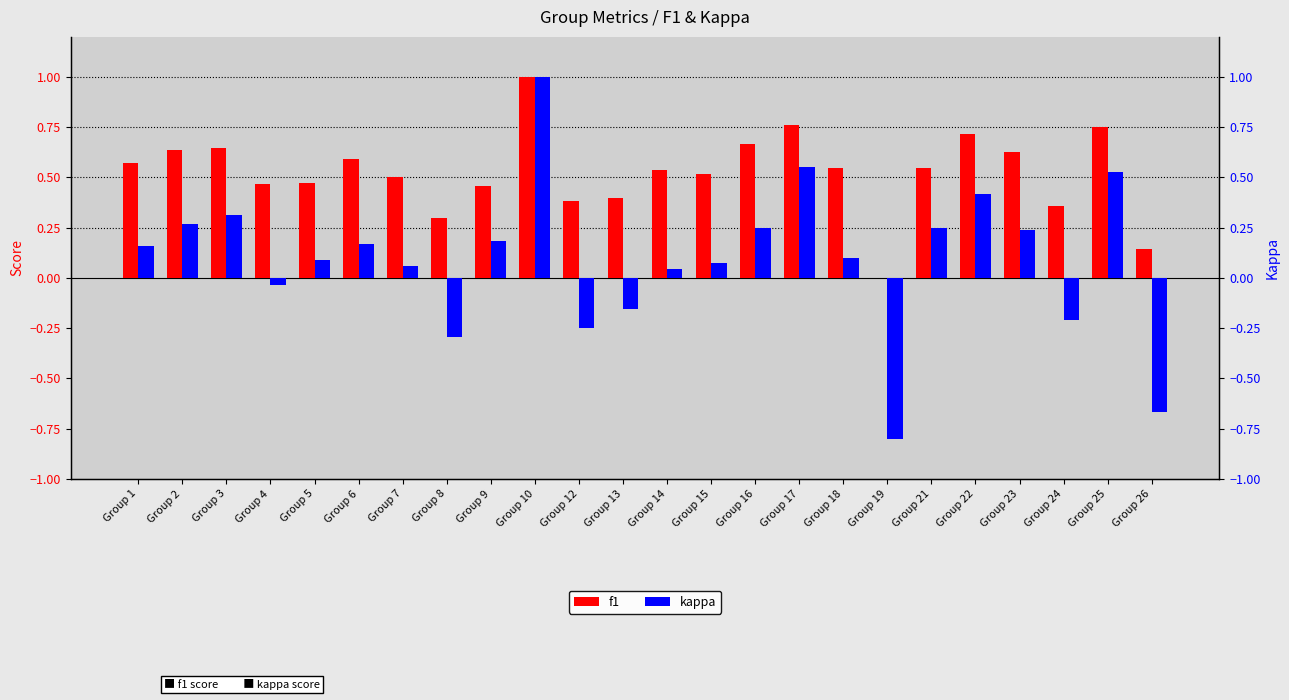

True or false: f1 has a value of 1.0 at Group 23.

False